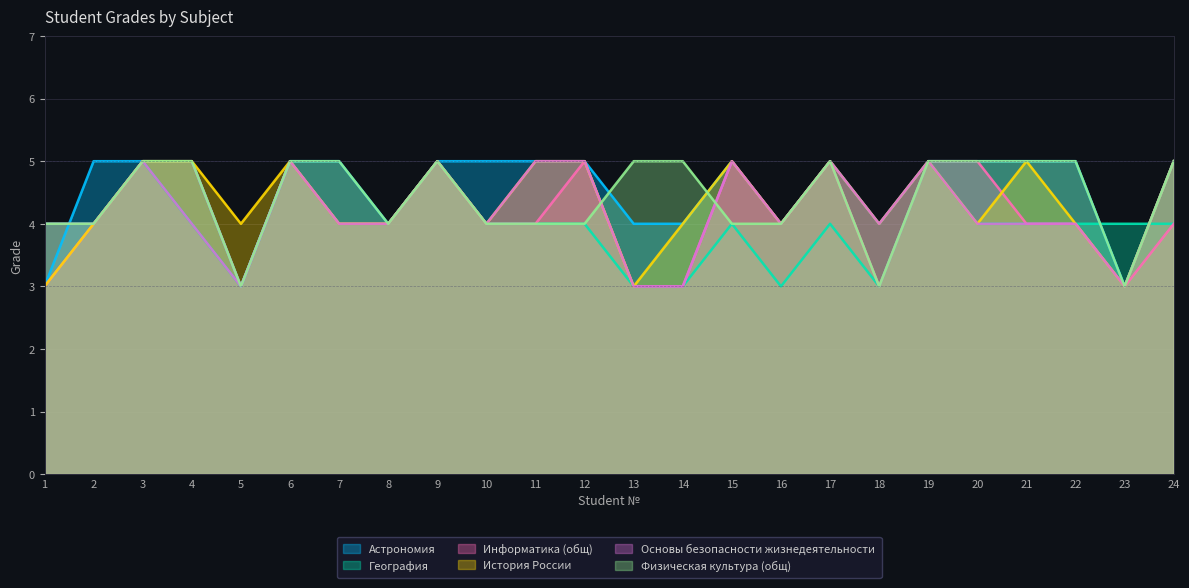

True or false: Информатика (общ) and География intersect in this chart.

False